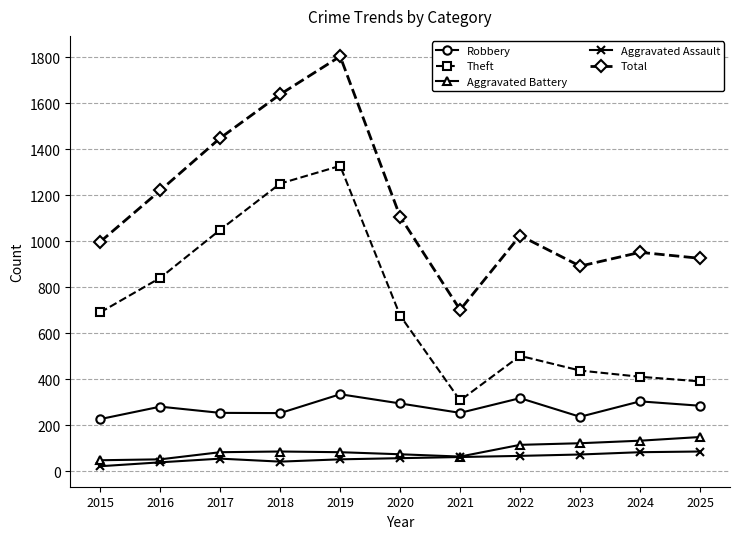

What is the difference between the maximum and minimum values in the Theft series?

1020